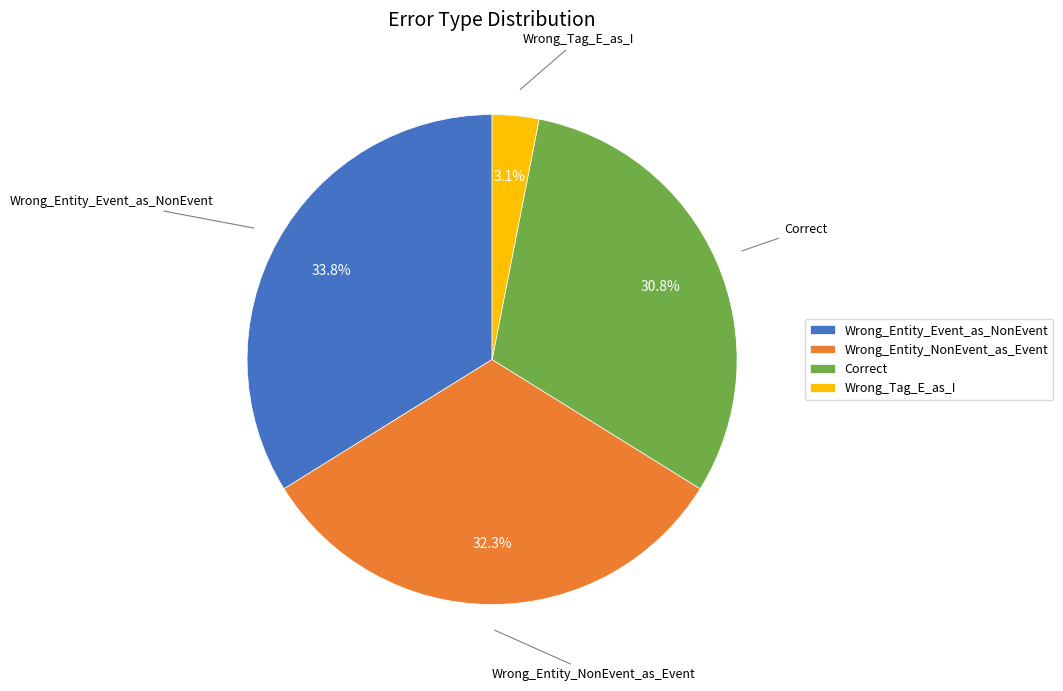

To the nearest percent, what is the average slice percentage?

25%